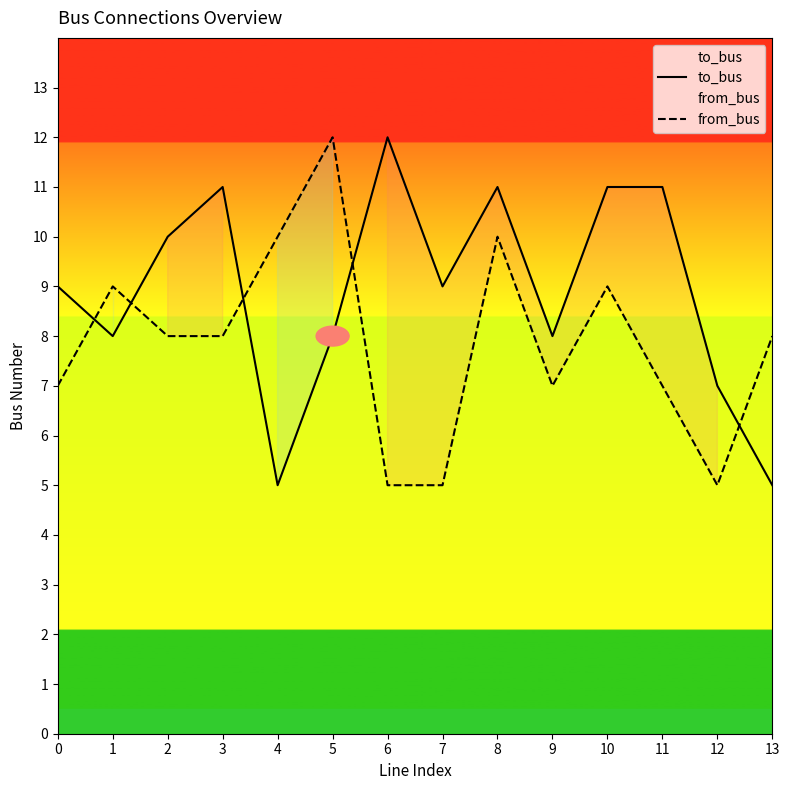

Reading left to right, what are all the values shown in this chart?

to_bus: 9	8	10	11	5	8	12	9	11	8	11	11	7	5
from_bus: 7	9	8	8	10	12	5	5	10	7	9	7	5	8